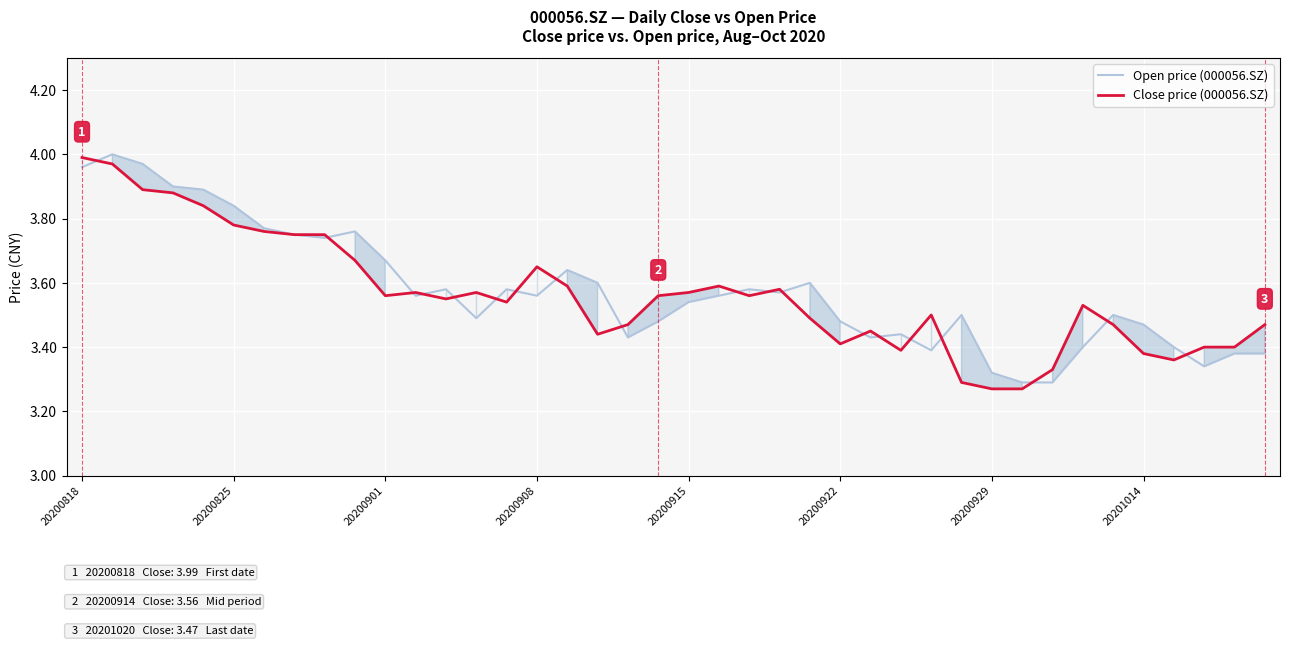

The Open price (000056.SZ) series shows 5.2 at 20200922. True or false?

False